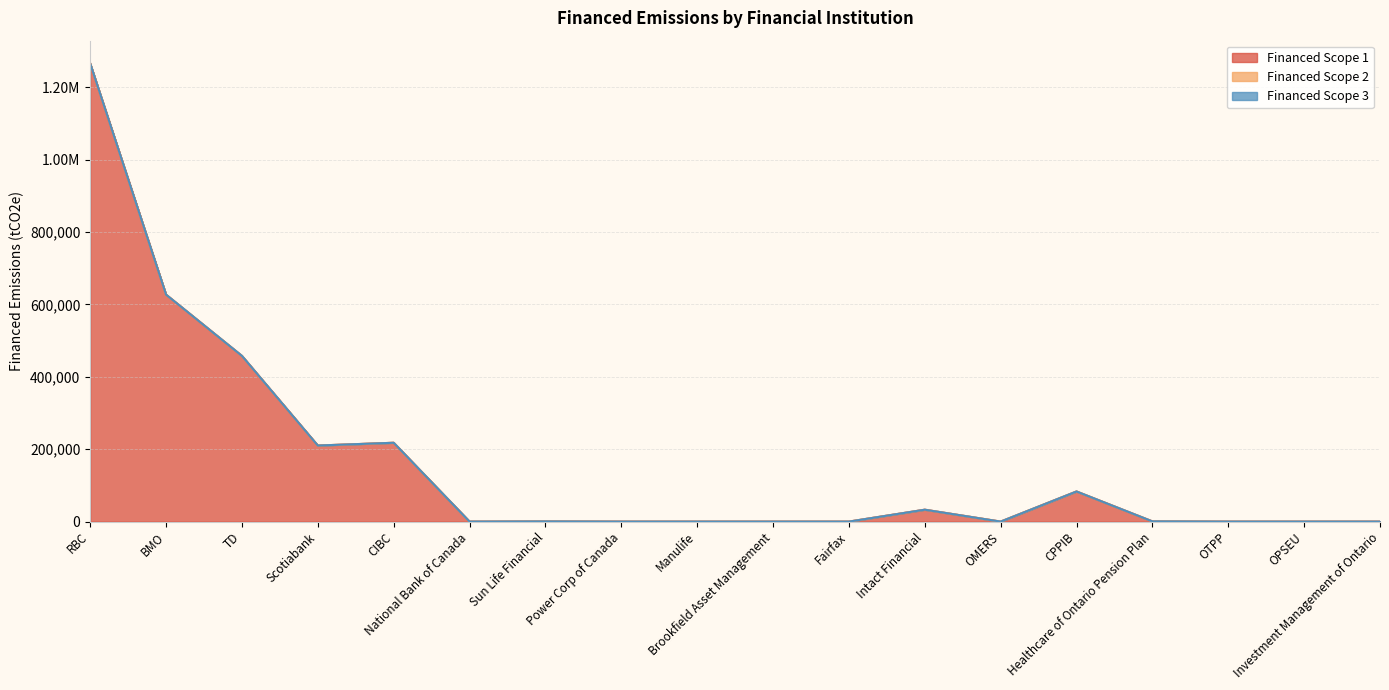

Which series changed the most between BMO and National Bank of Canada?

Financed Scope 1